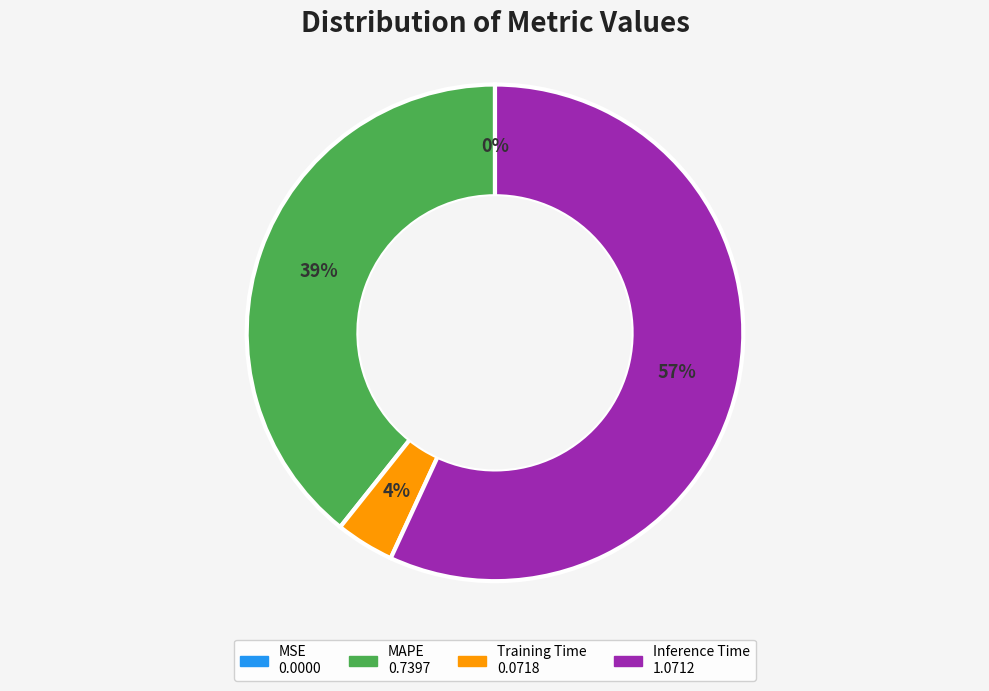

To the nearest percent, what portion does MAPE represent?

39%